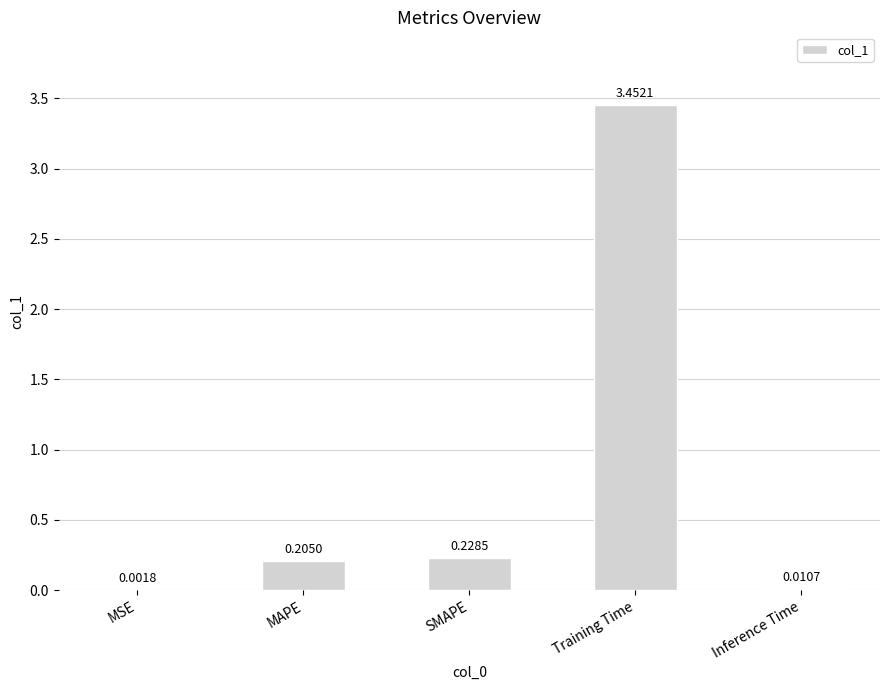

Which label corresponds to the largest value in the chart?

Training Time